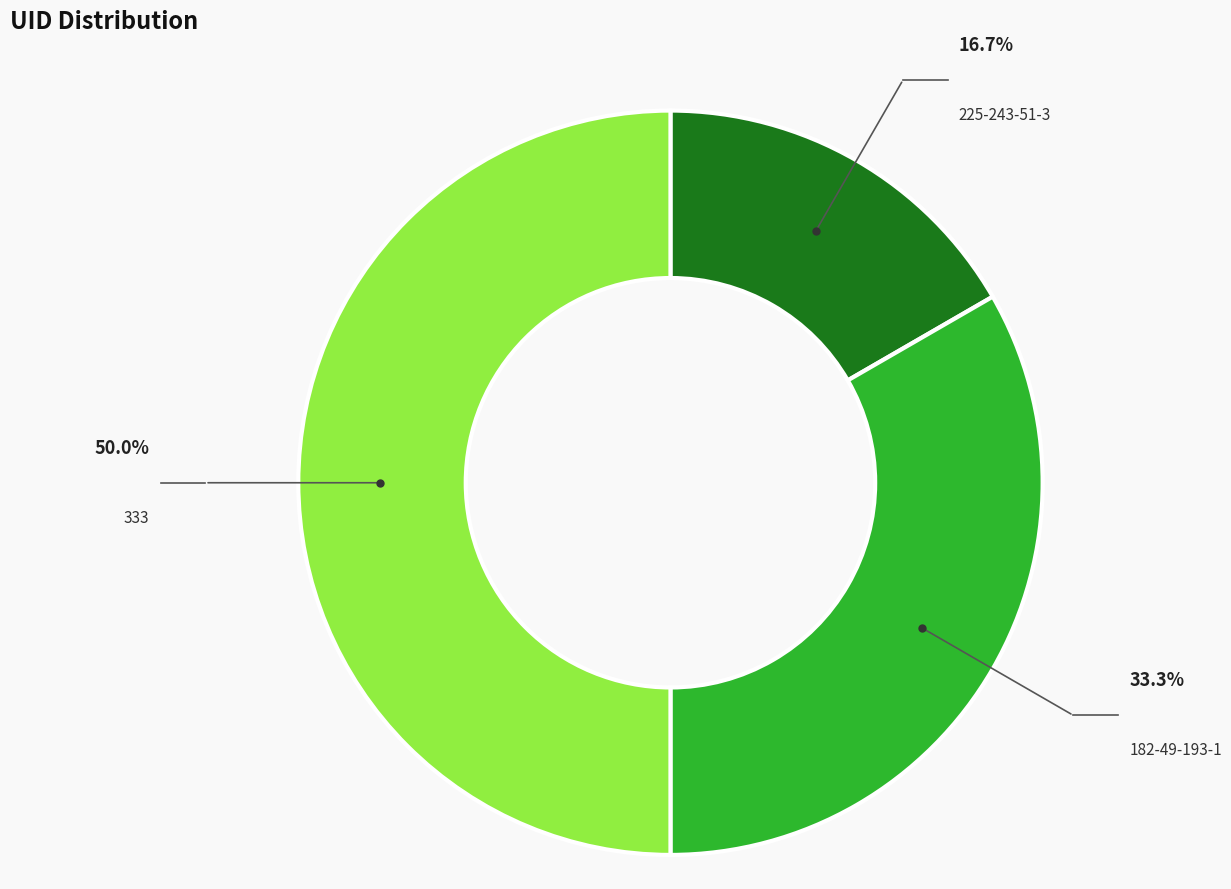

Is it true that 333 is 50% of the pie?

True